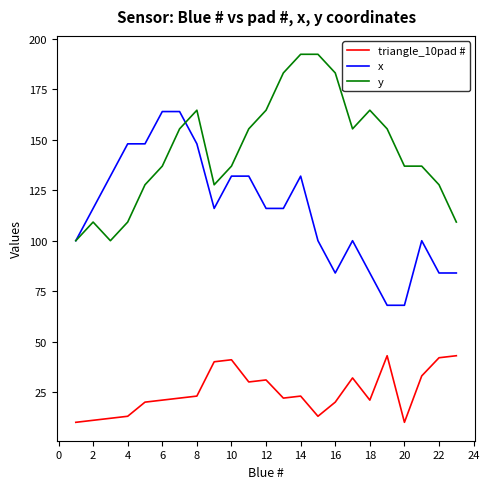

Count the number of data series in this chart.

3